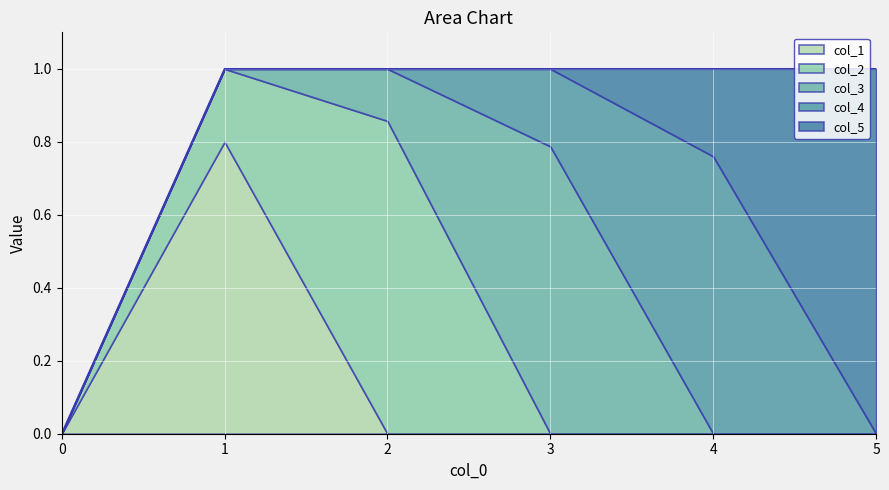

The value of col_4 at 0 is 0.0. True or false?

True